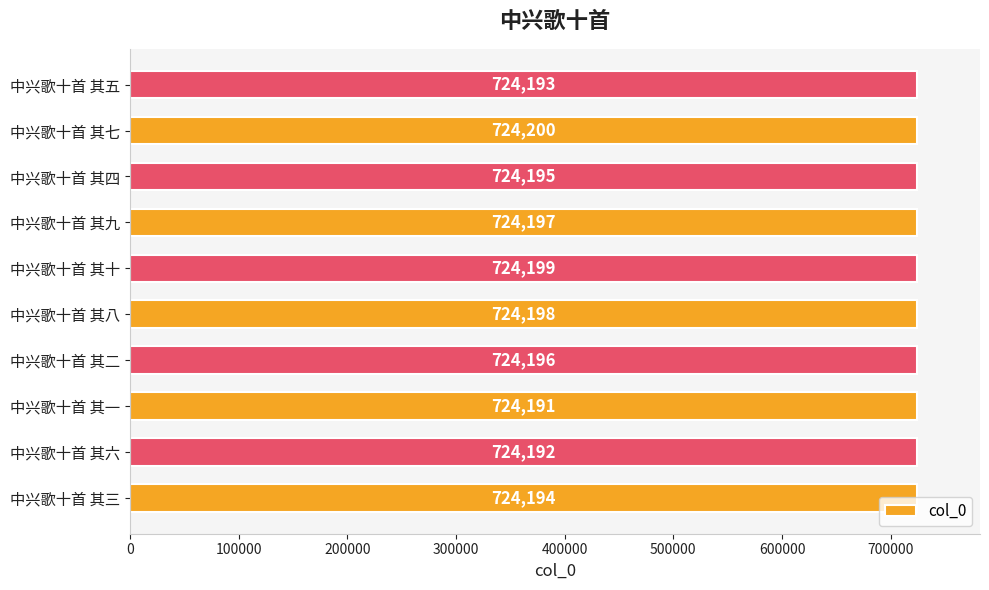

Is it true that the value at 中兴歌十首 其十 is 724199?

True